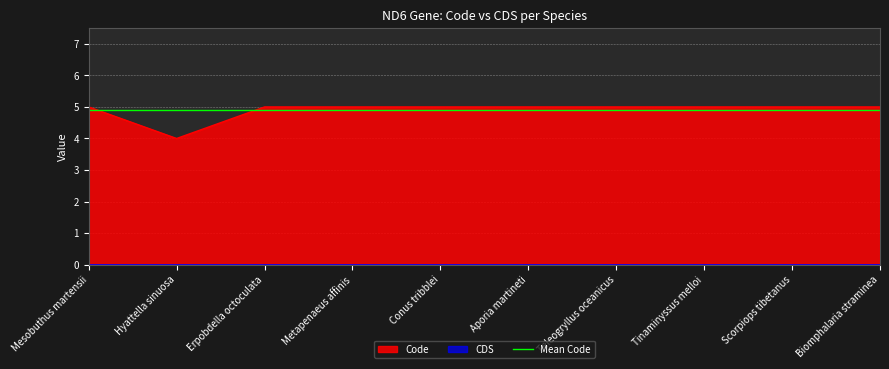

What is the difference between the second highest and minimum values?

1